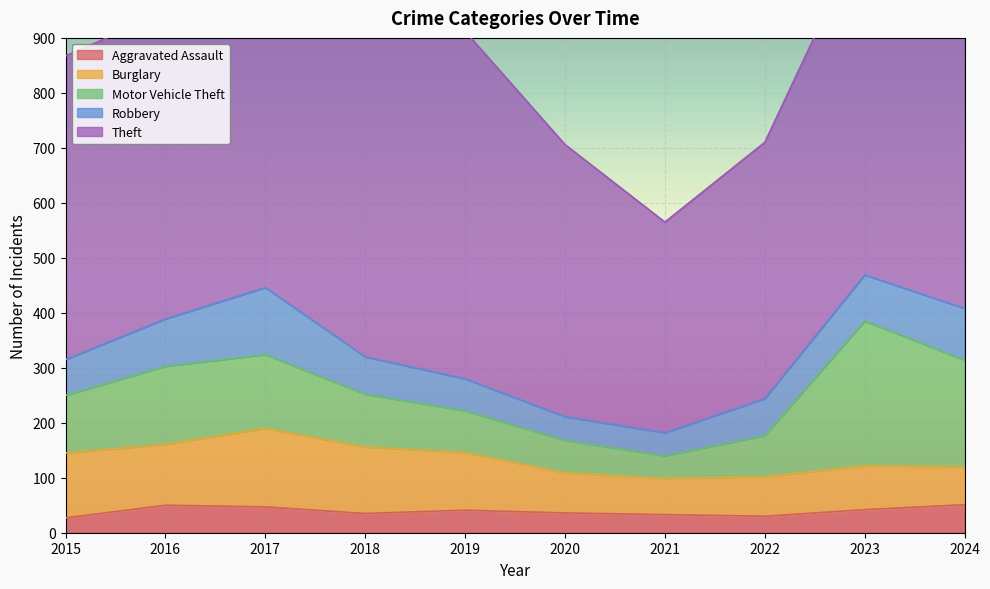

What is the minimum value for Motor Vehicle Theft?

41